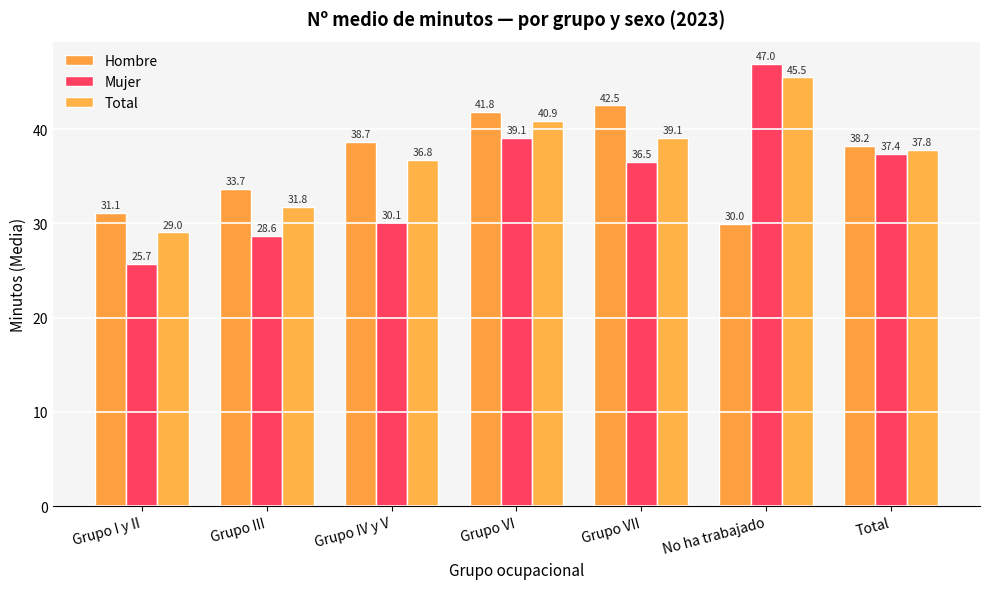

What is the minimum value for Hombre?

30.0